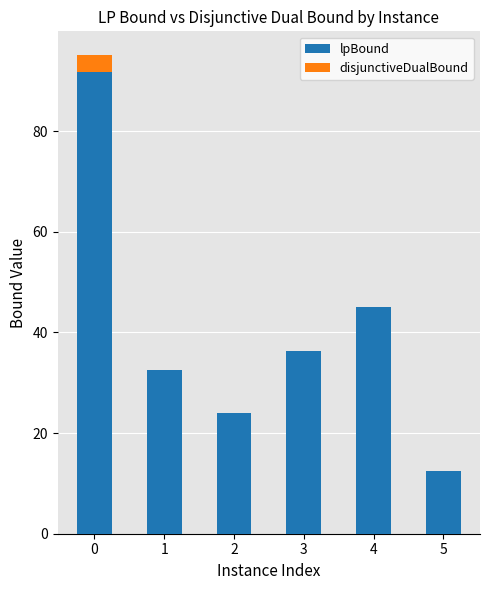

Is it true that lpBound equals 45.0 at 4?

True